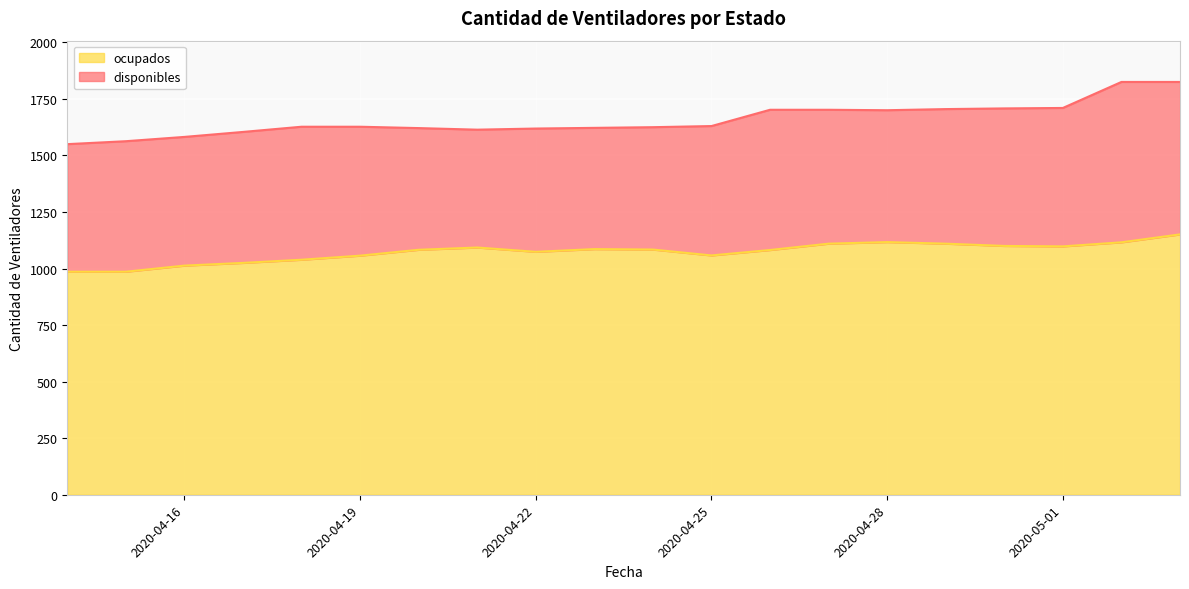

Where does the data first go above 1084?

2020-04-21